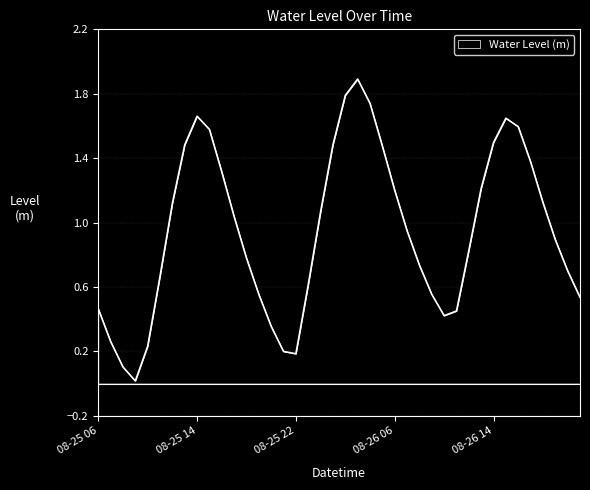

What is the greatest value displayed?

1.9